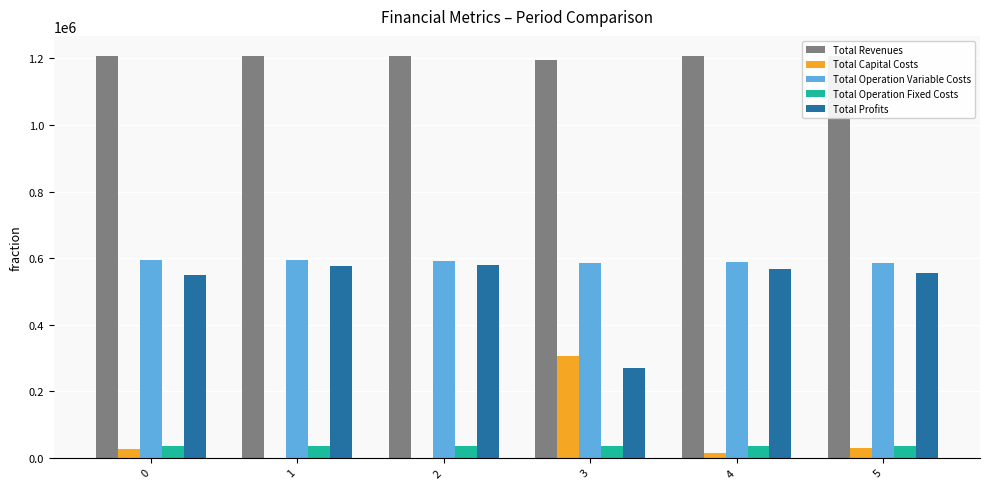

At which category is the sum across all series the highest?

5